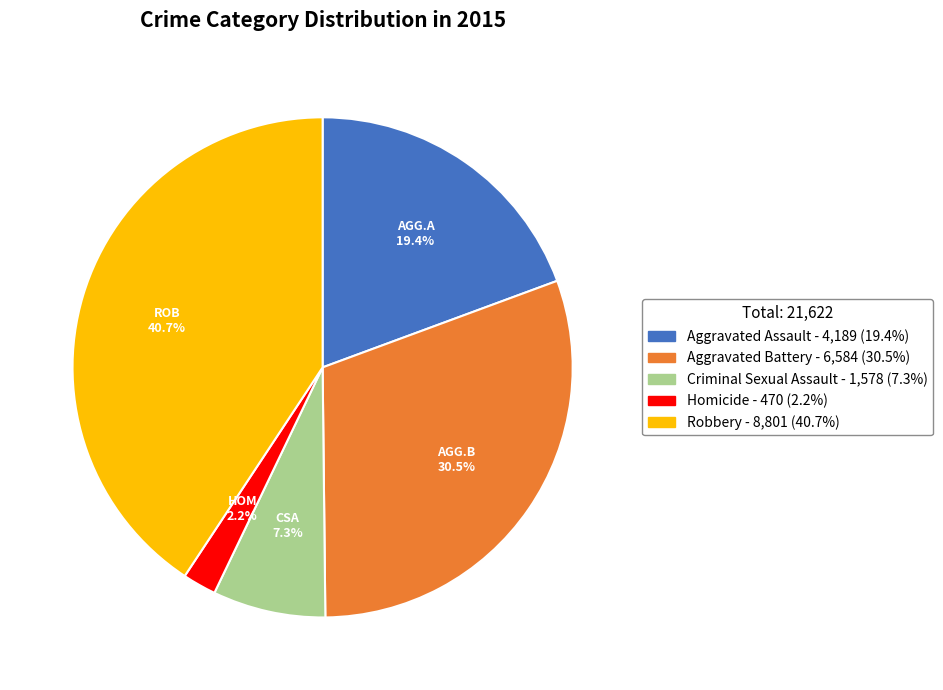

What is the smallest slice in the pie chart?

Homicide